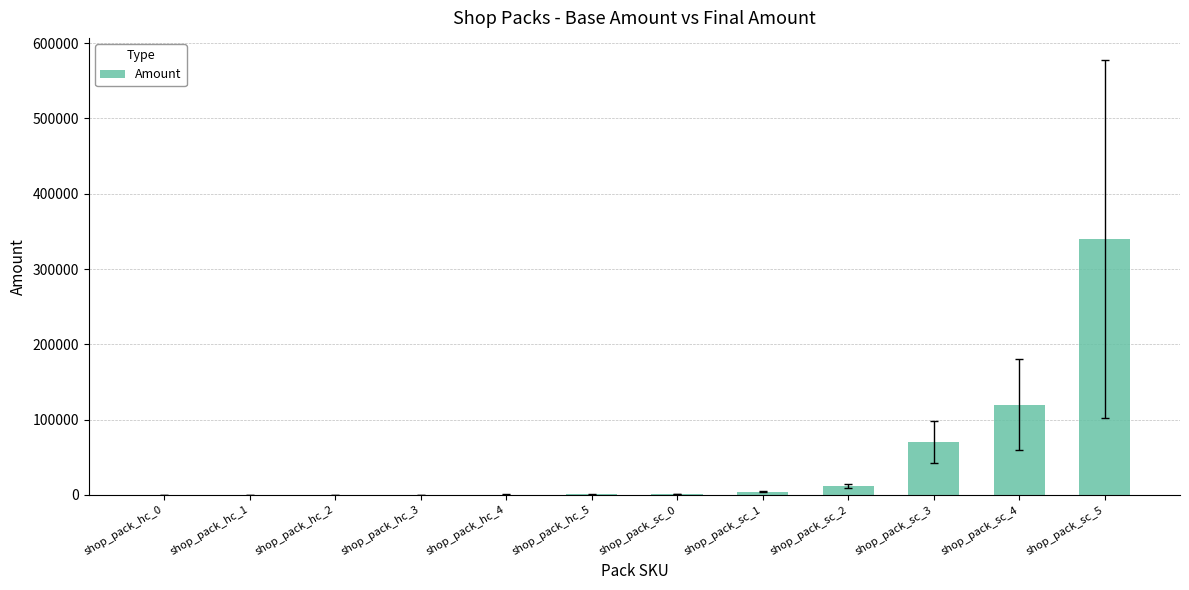

True or false: the data shows 1000 at shop_pack_sc_0.

True